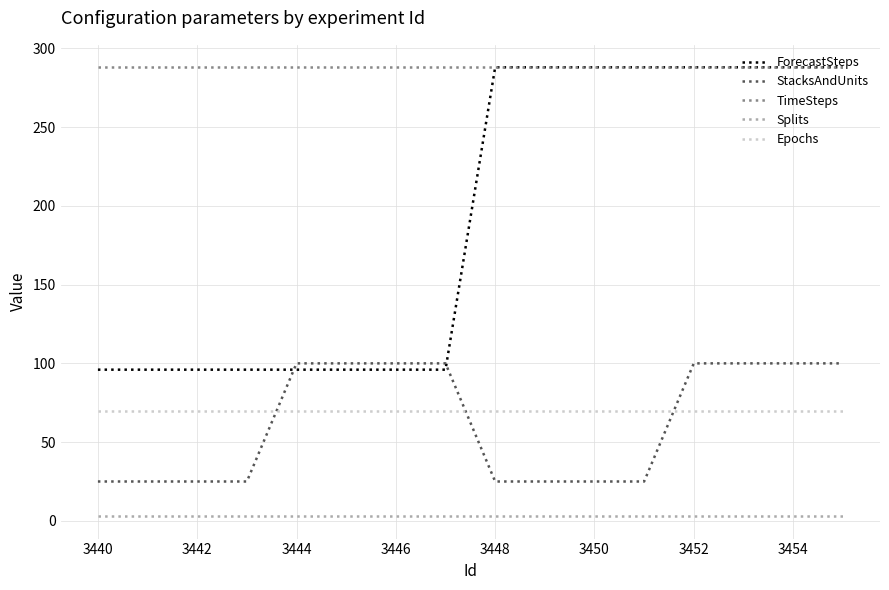

Which series has the largest range (max minus min)?

ForecastSteps